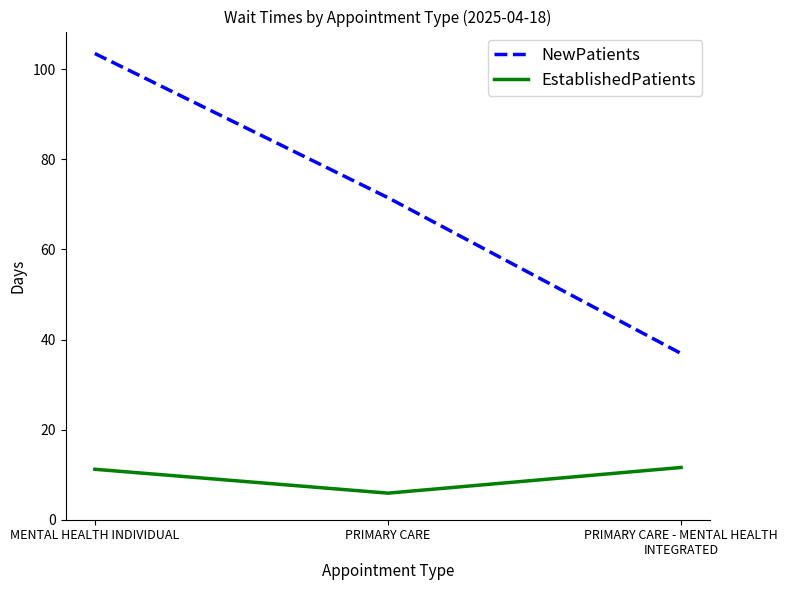

True or false: NewPatients has a value of 42.6 at PRIMARY CARE.

False